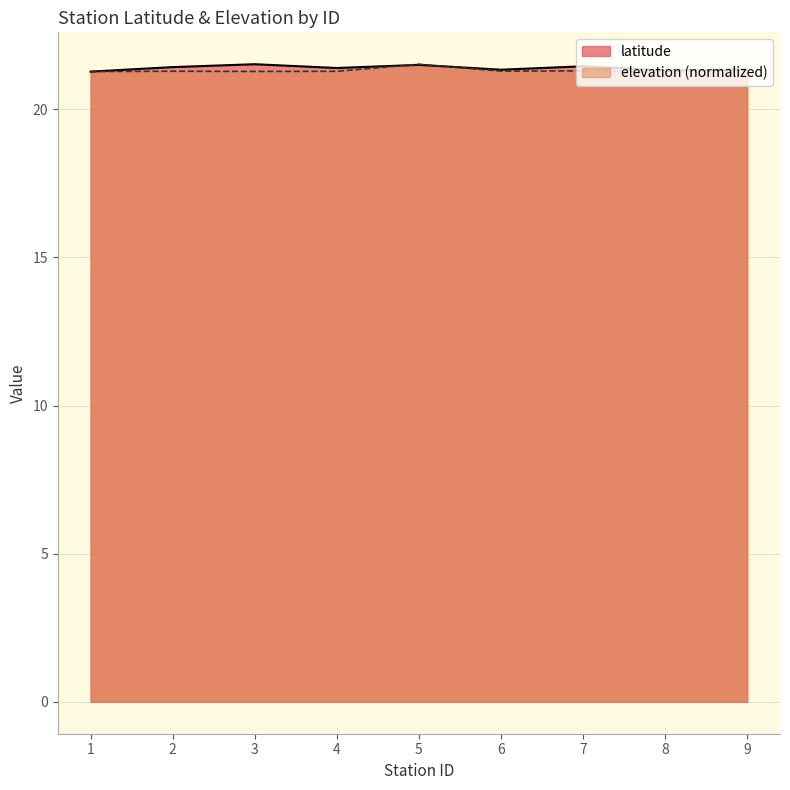

Between 3 and 8, which series saw the biggest shift?

latitude